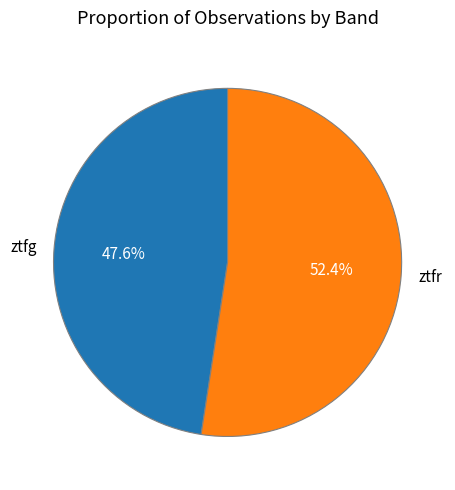

How many segments does this pie chart have?

2